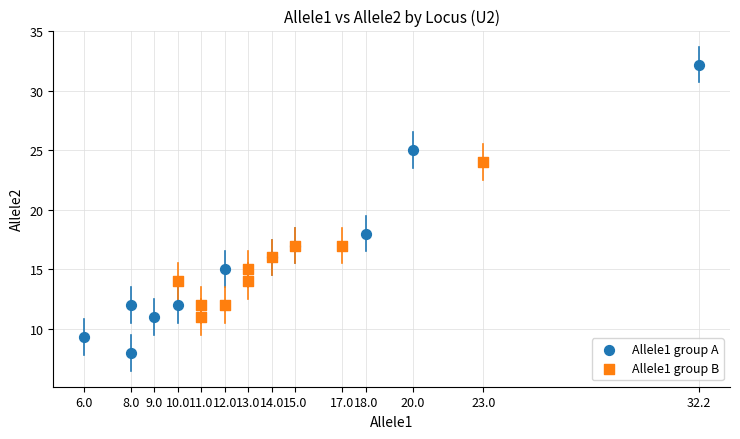

Which series reaches the maximum Y coordinate?

Allele1 group A